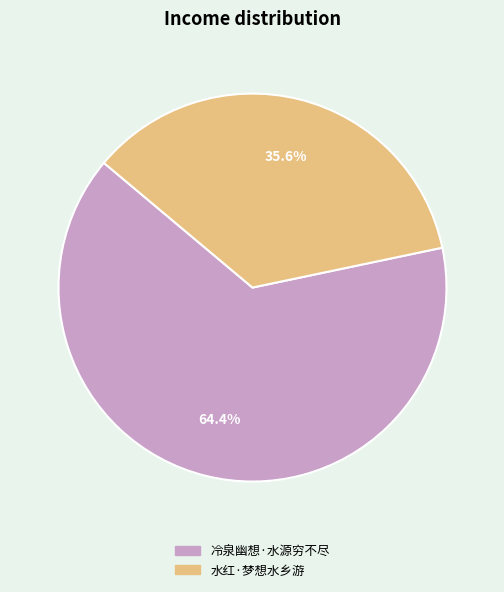

True or false: 冷泉幽想·水源穷不尽 accounts for 53% of the total.

False